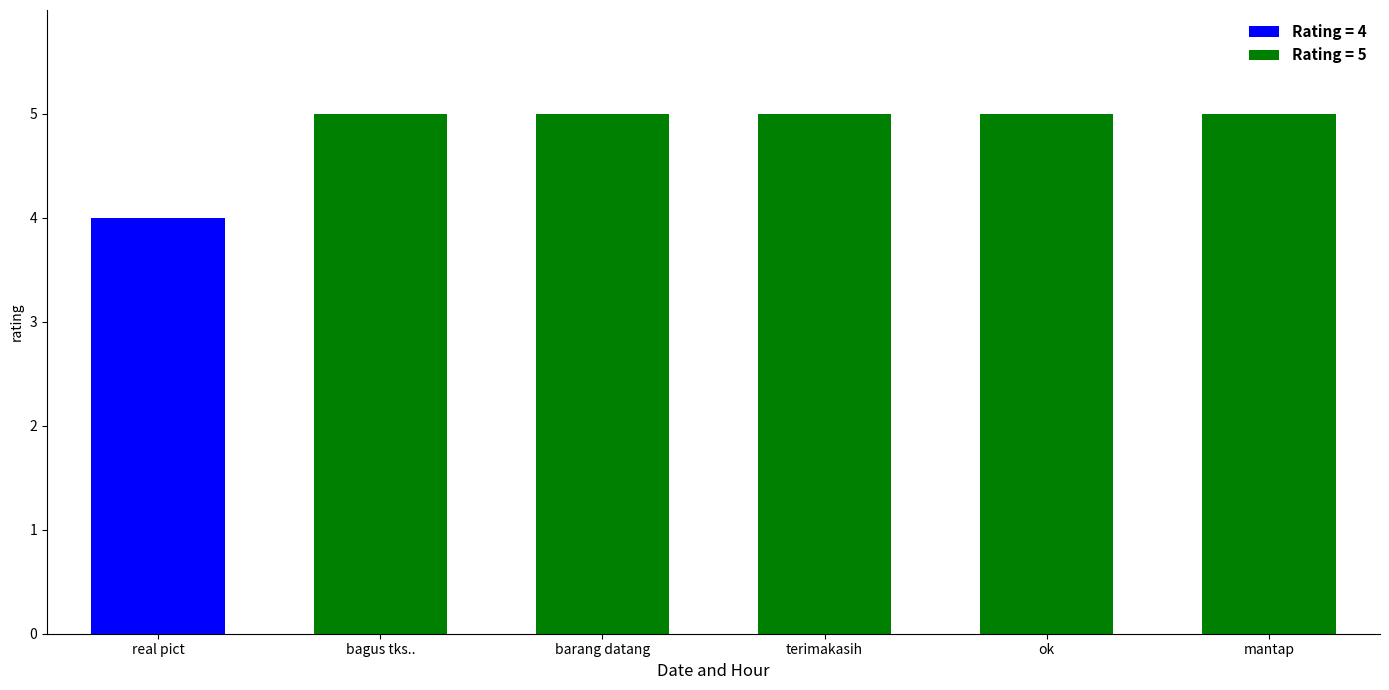

What is the label of the 5th bar from the left?

ok